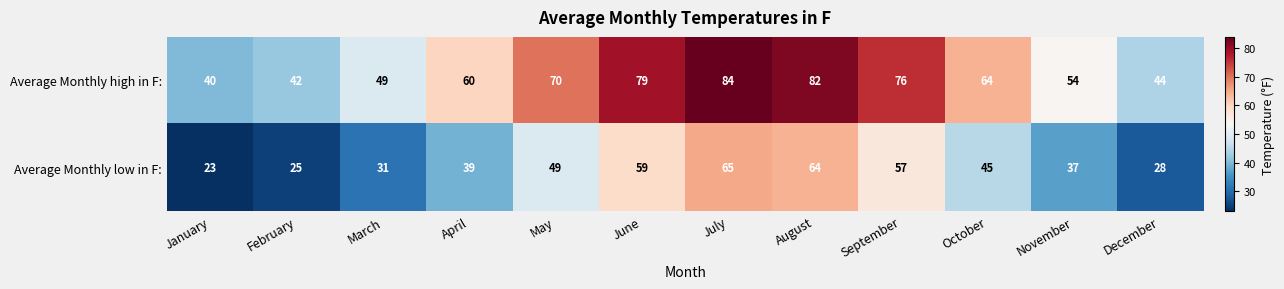

Is it true that Average Monthly low in F: equals 88 at July?

False